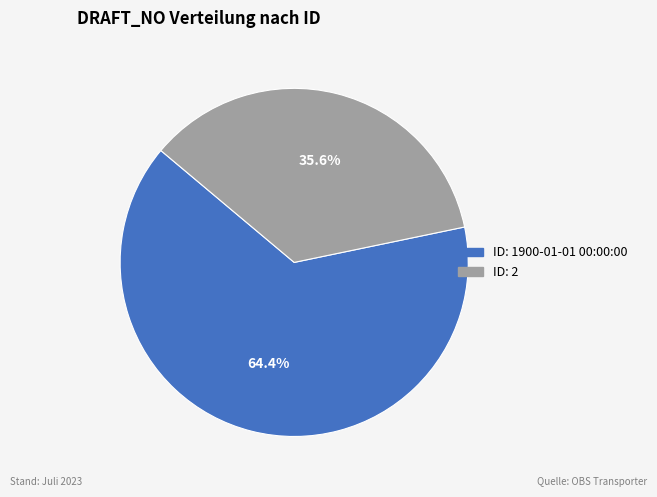

To the nearest percent, what is the difference between the largest and smallest slice percentages?

29%